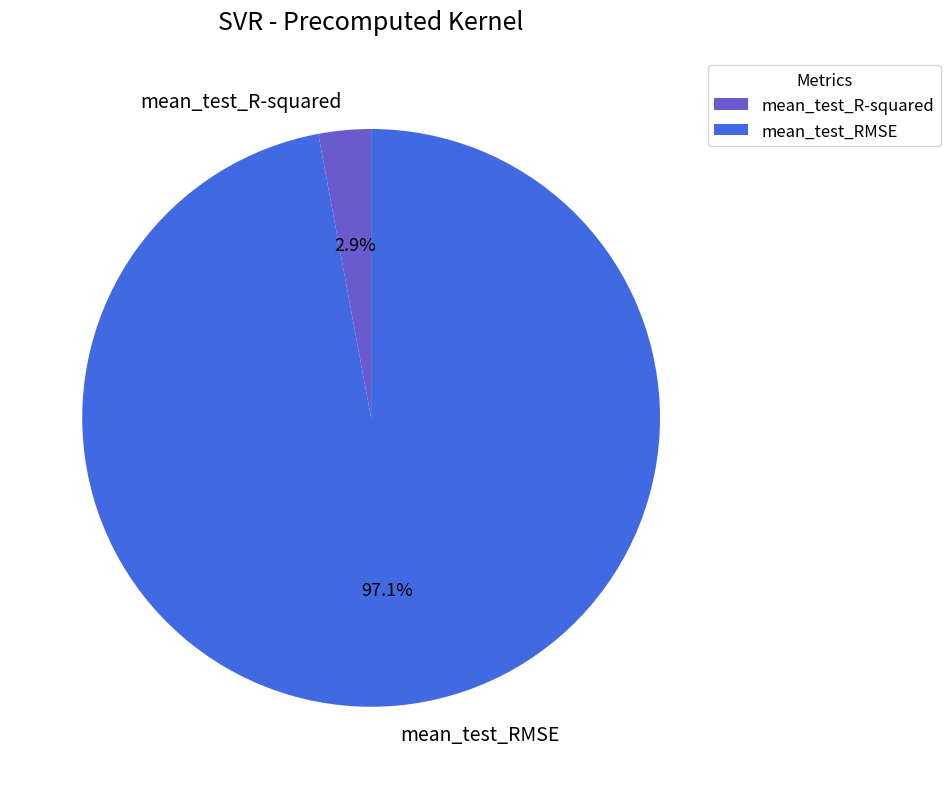

Does any single category account for the majority?

Yes